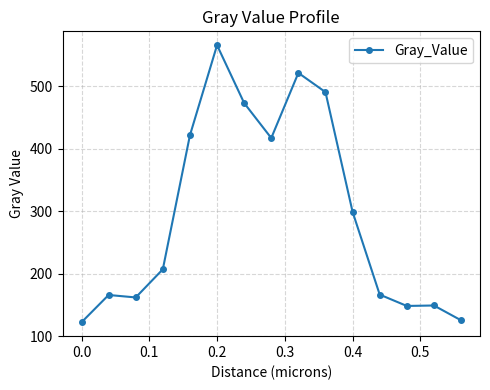

What is the average value?

295.7